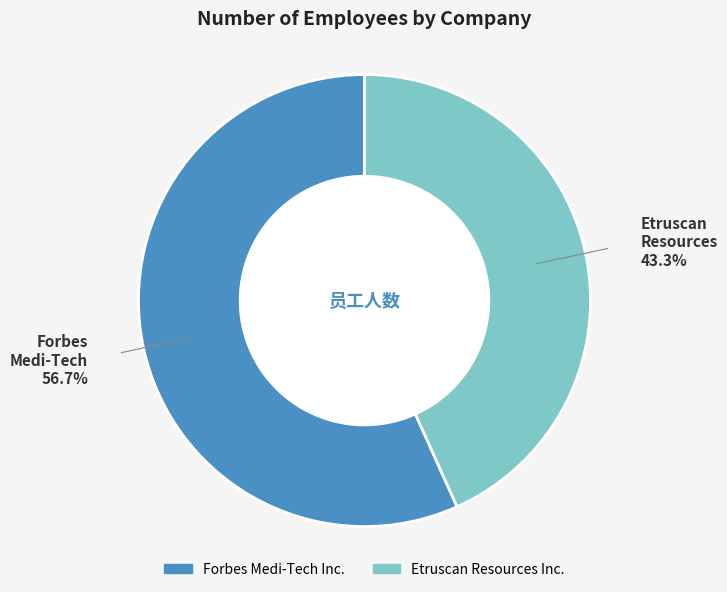

How many slices are in this pie chart?

2